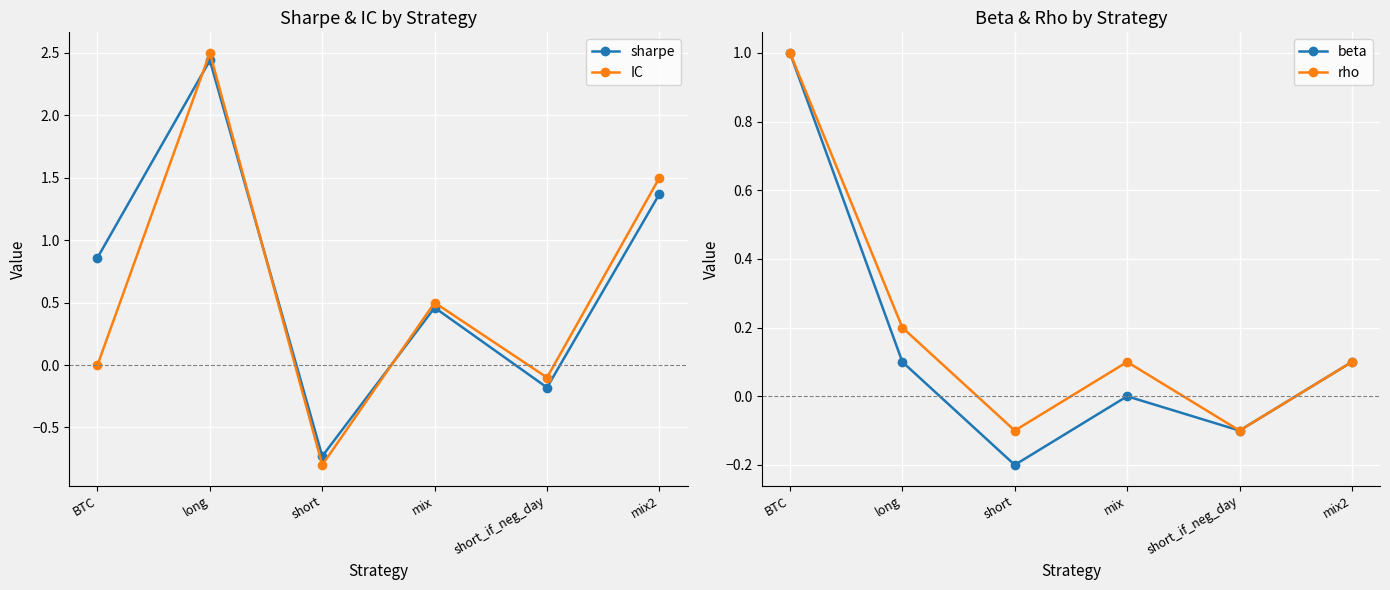

Is the value of beta at short greater than the value of rho at mix?

No